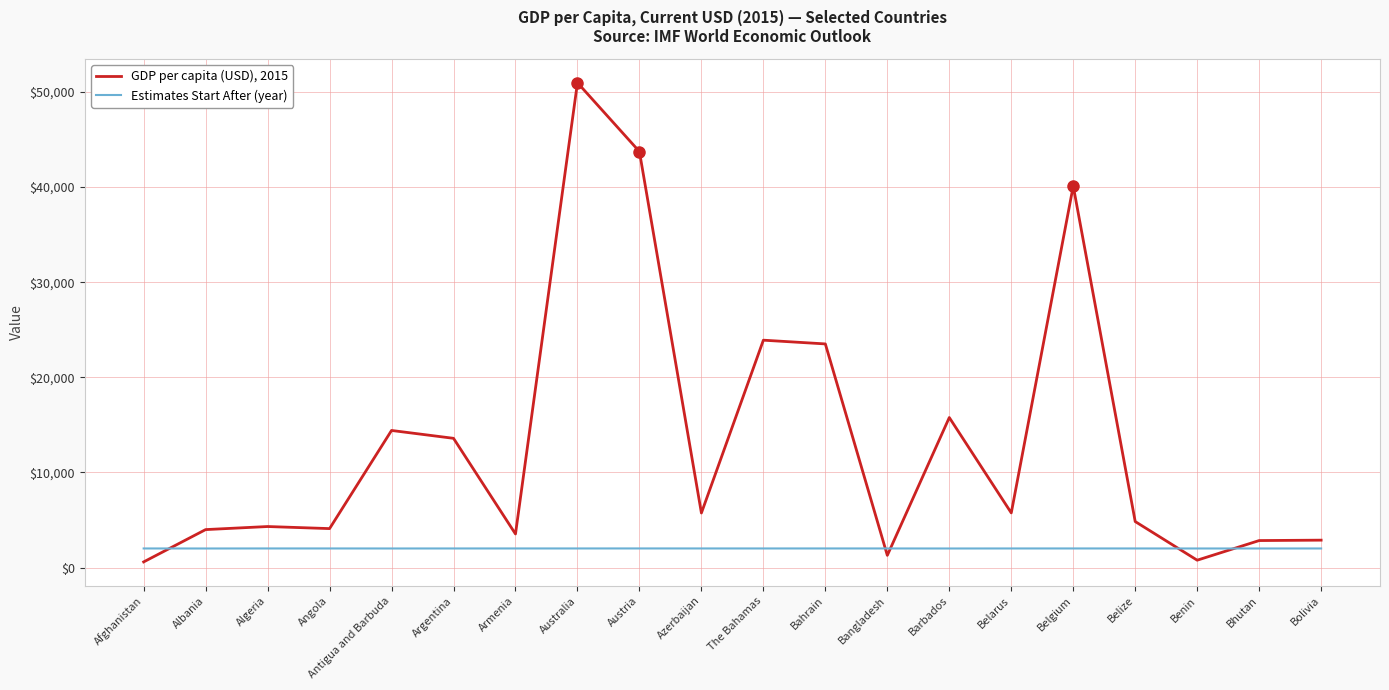

What is the minimum value for Estimates Start After (year)?

2010.0